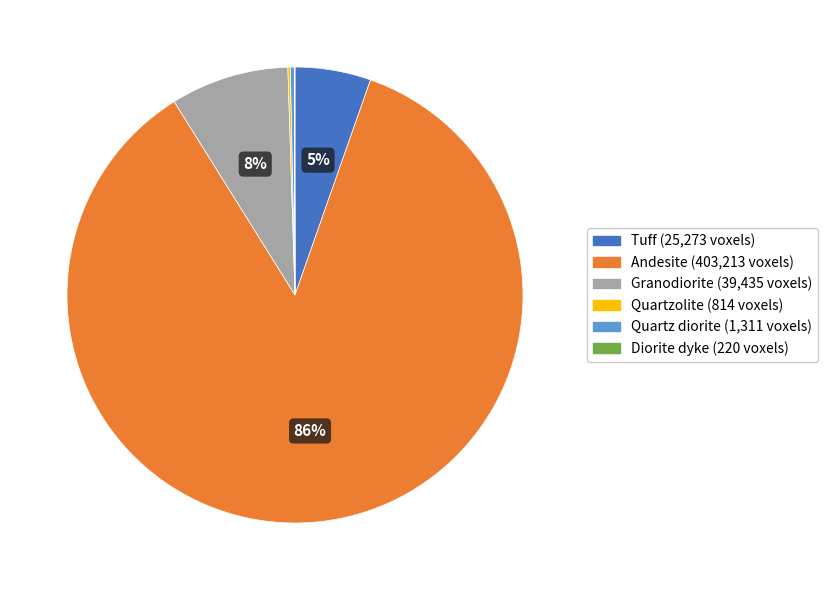

The Tuff slice represents 16% of the pie. True or false?

False